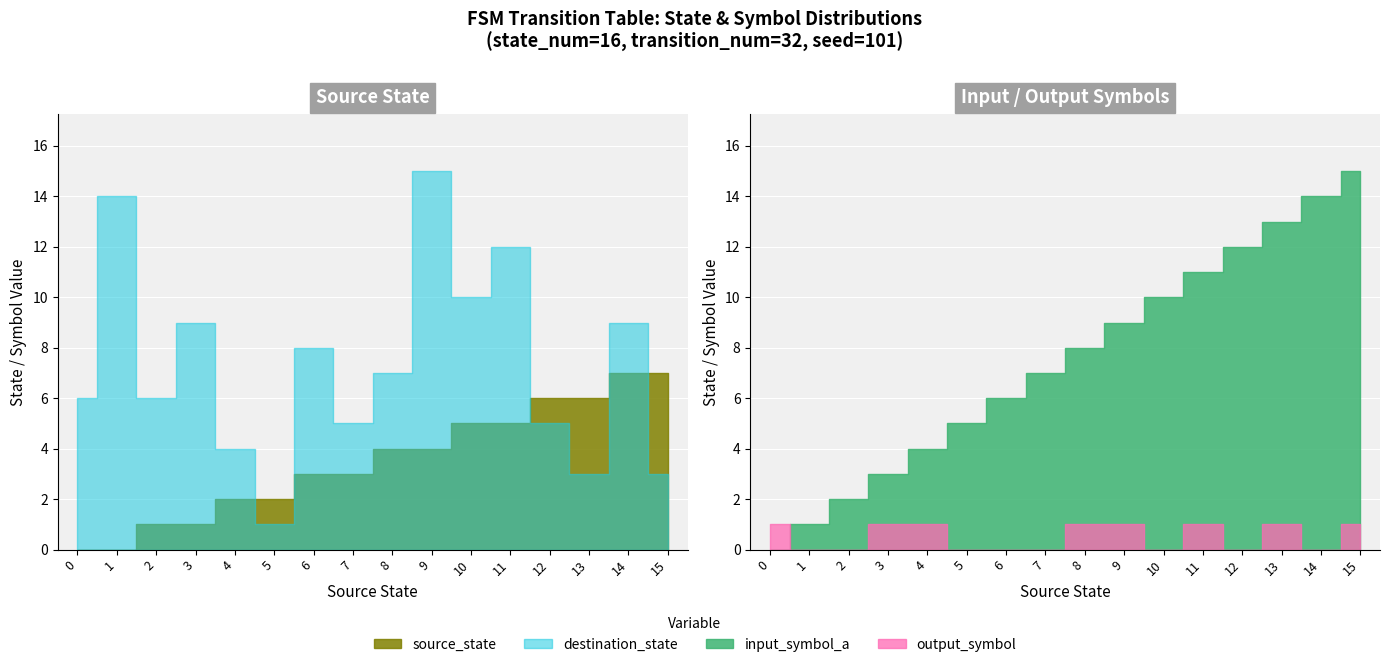

What are all the series names shown in the legend?

source_state, destination_state, input_symbol_a, output_symbol